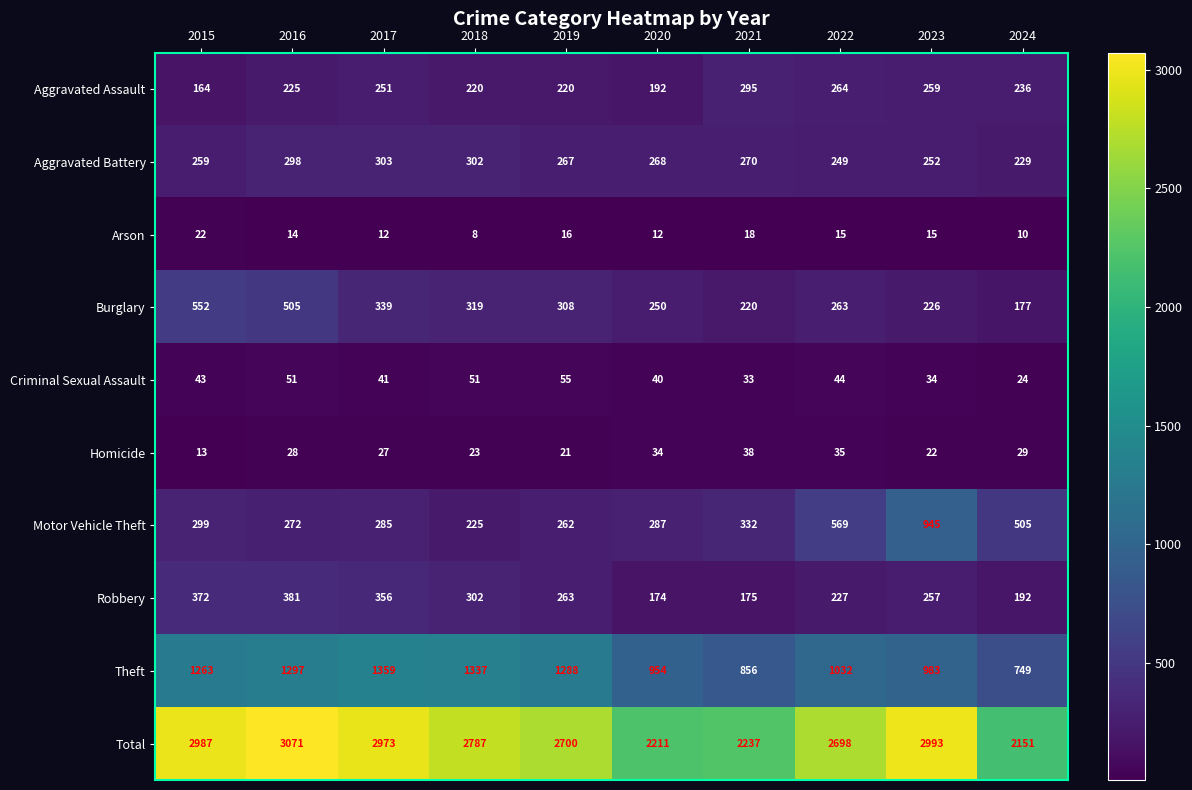

List the labels in order of Motor Vehicle Theft value, largest first.

2023, 2022, 2024, 2021, 2015, 2020, 2017, 2016, 2019, 2018